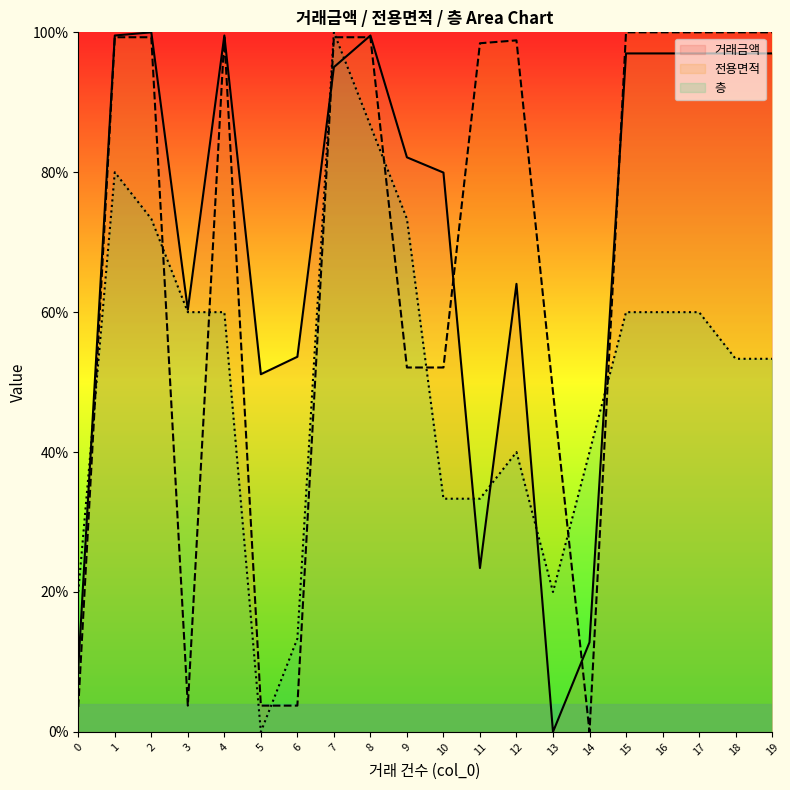

The value of 거래금액 at 19 is 97.0. True or false?

True